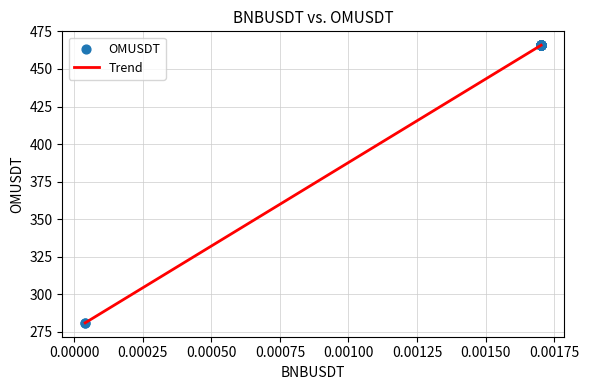

What is the minimum value shown in the chart?

281.0